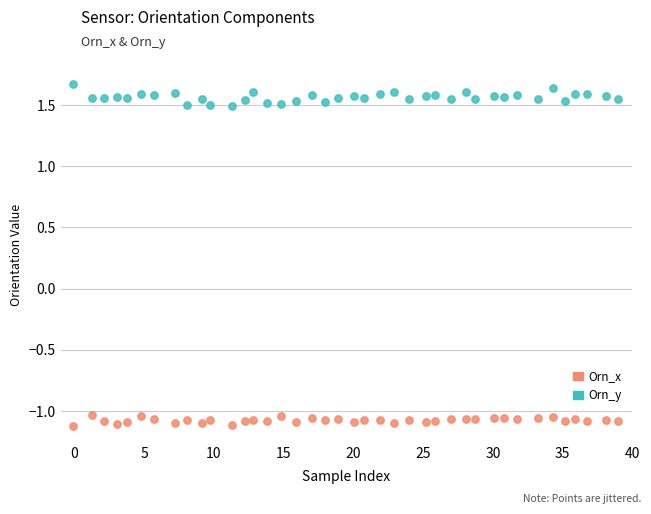

Which series reaches the minimum Y coordinate?

Orn_x